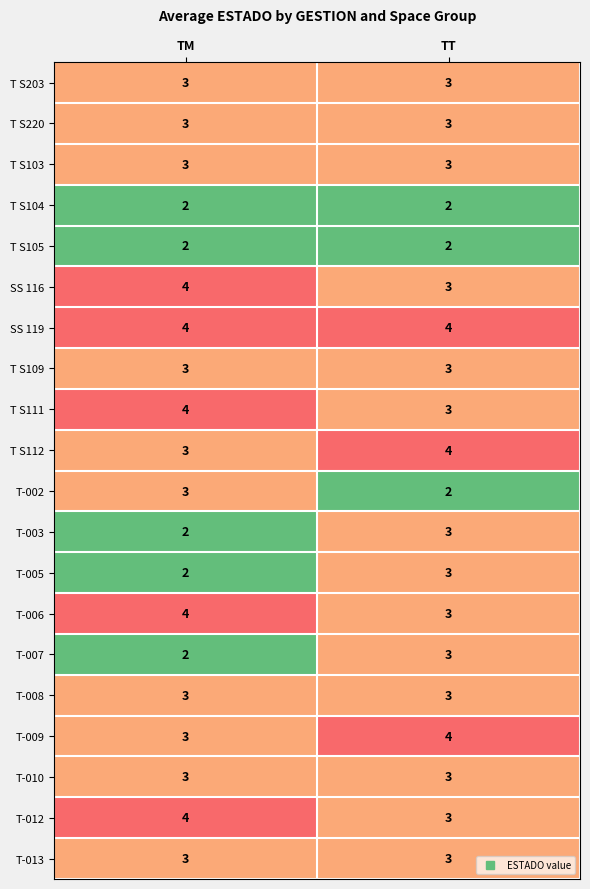

Which series has the largest total across all categories?

SS 119